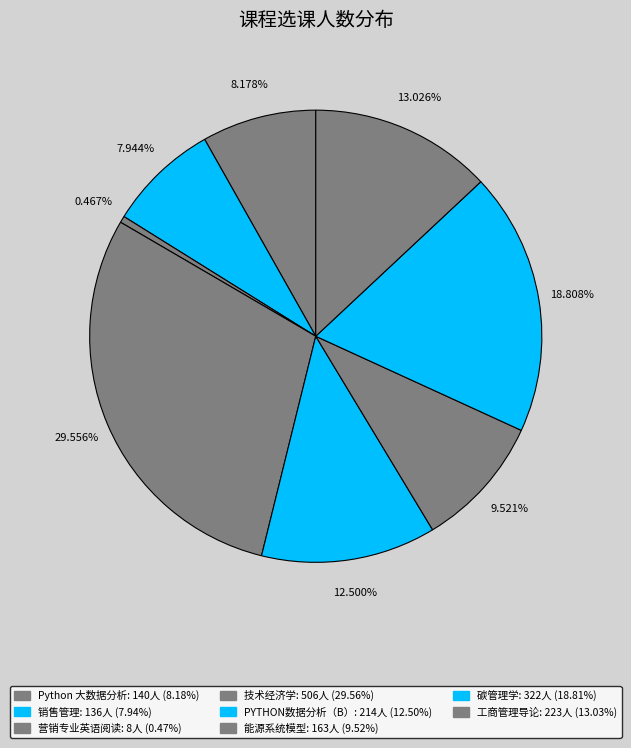

Count the number of slices in the pie.

8